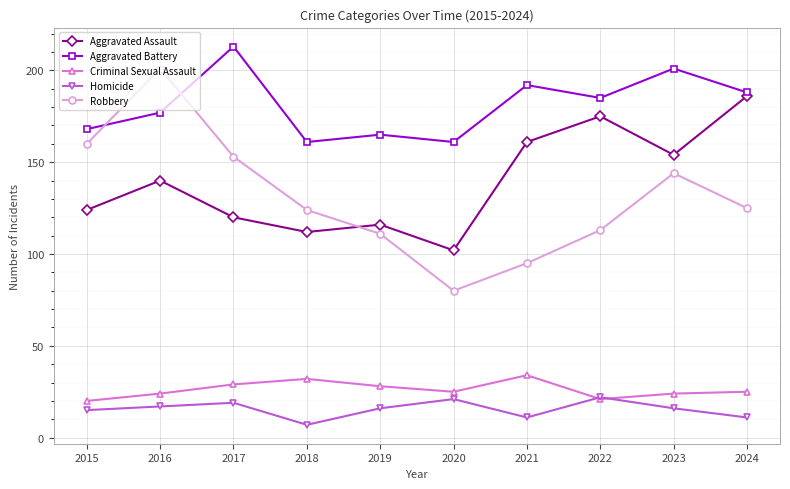

At which label is Robbery closest to 140?

2023